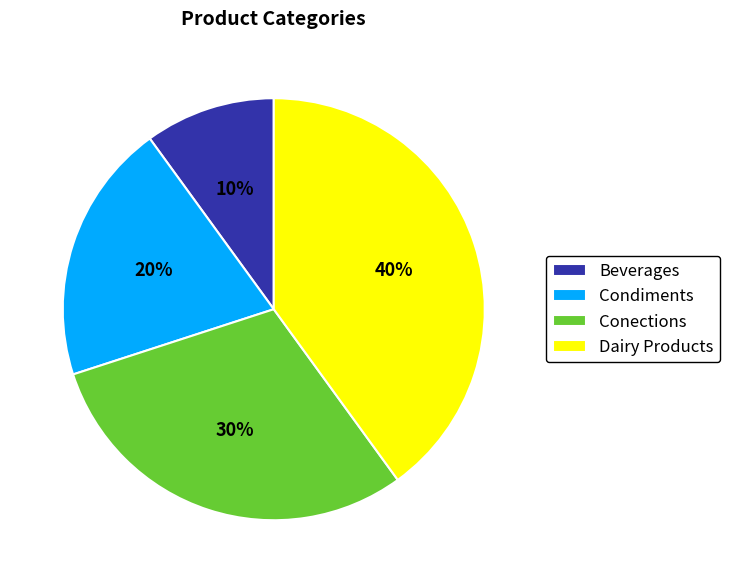

What percentage is the Condiments slice, to the nearest percent?

20%